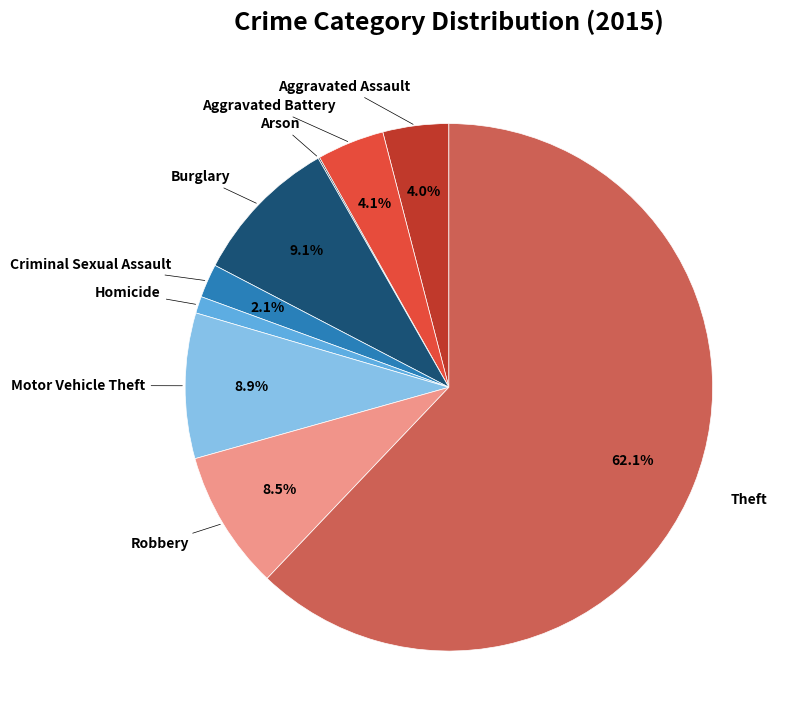

To the nearest percent, what portion does Criminal Sexual Assault represent?

2%